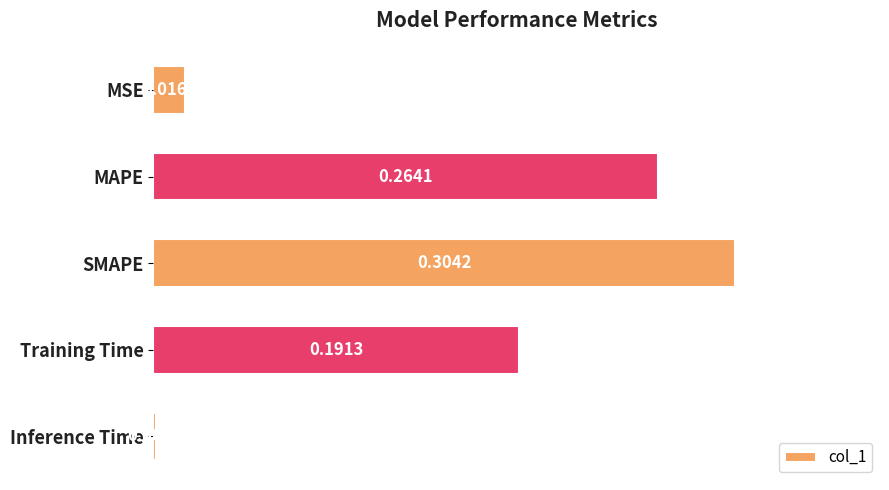

What is the sum of all values?

0.8